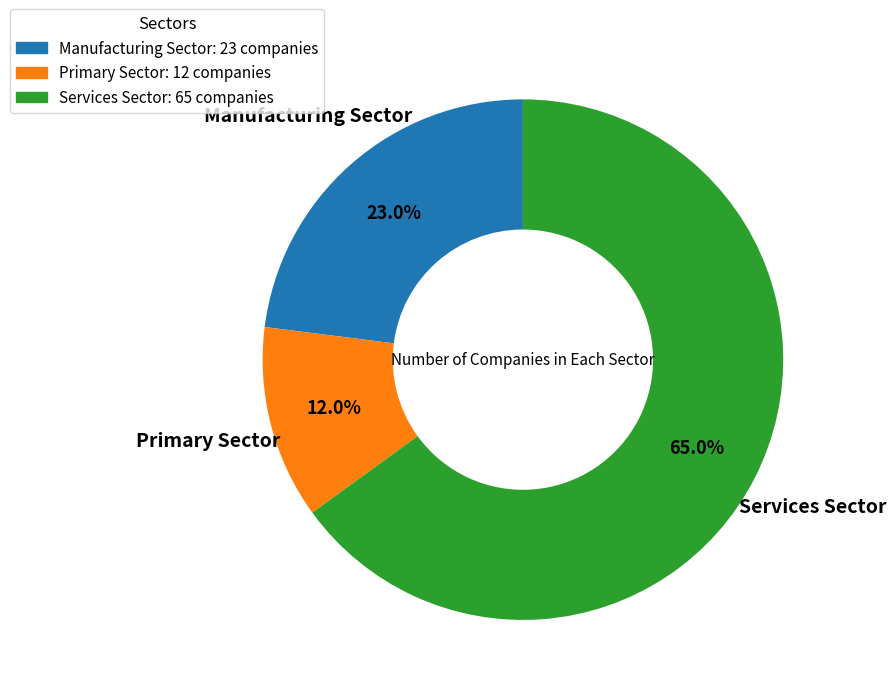

Is there any slice that represents more than half of the pie?

Yes